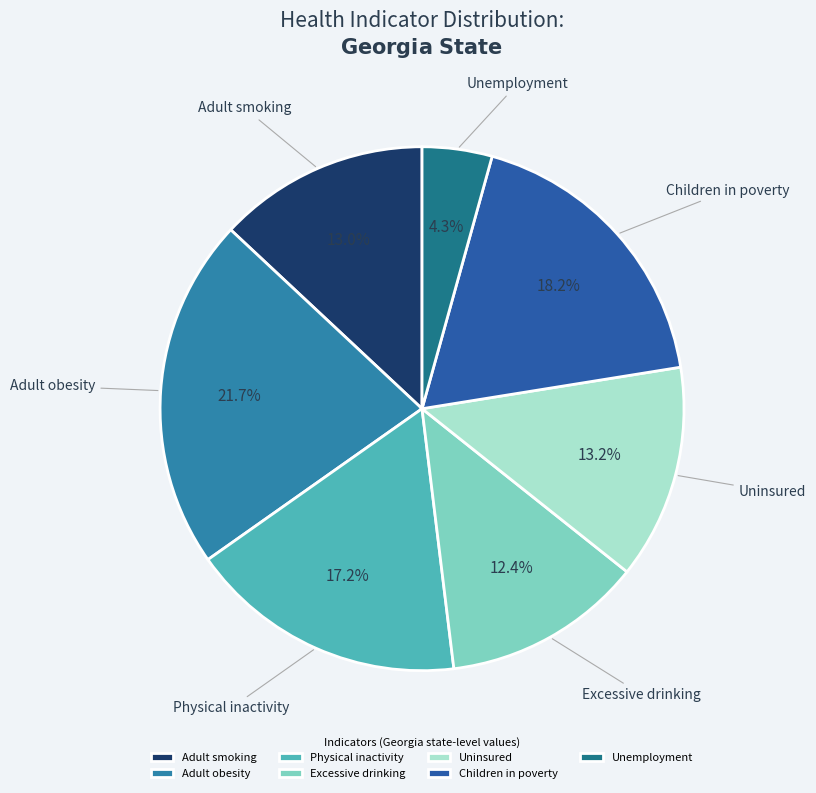

The Excessive drinking slice represents 21% of the pie. True or false?

False